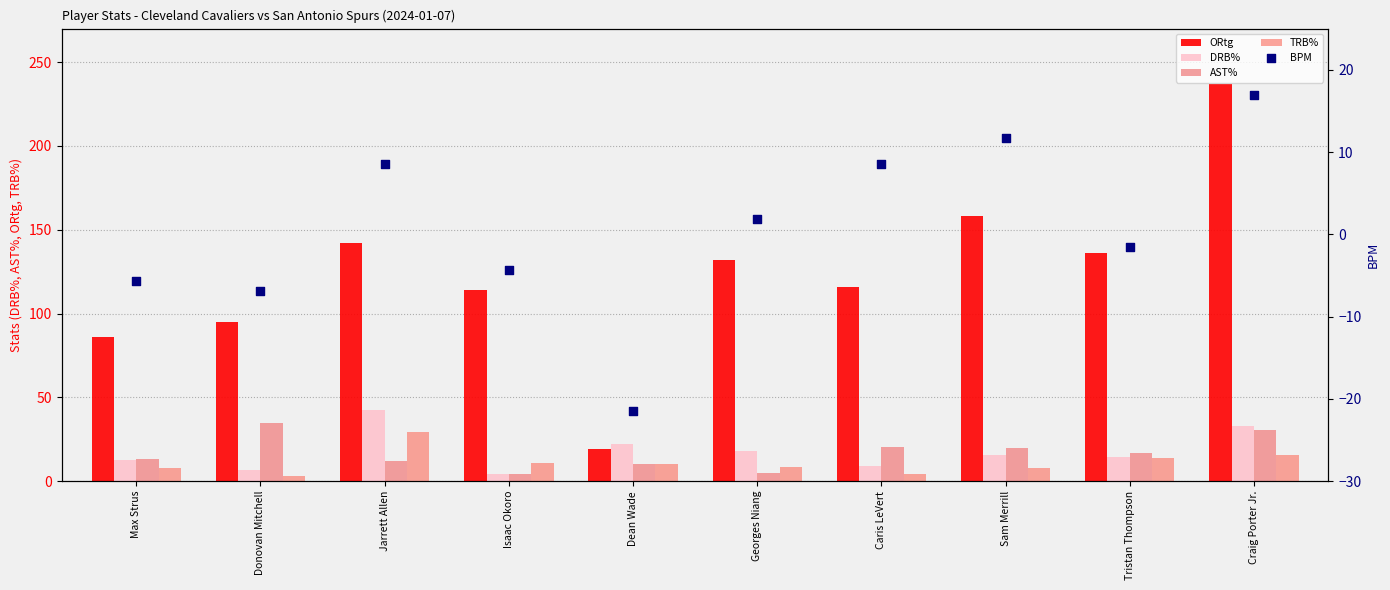

Which series reaches the maximum Y coordinate?

ORtg